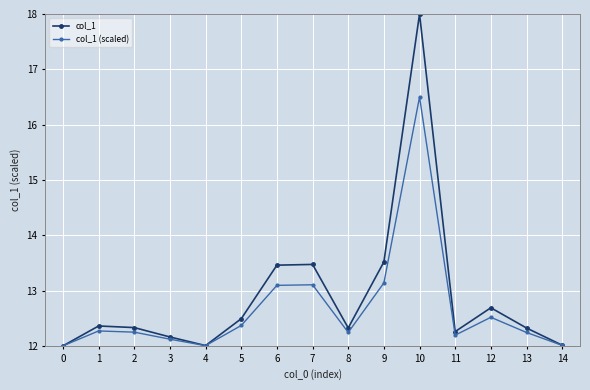

List the series in order of their overall mean, highest first.

col_1, col_1 (scaled)